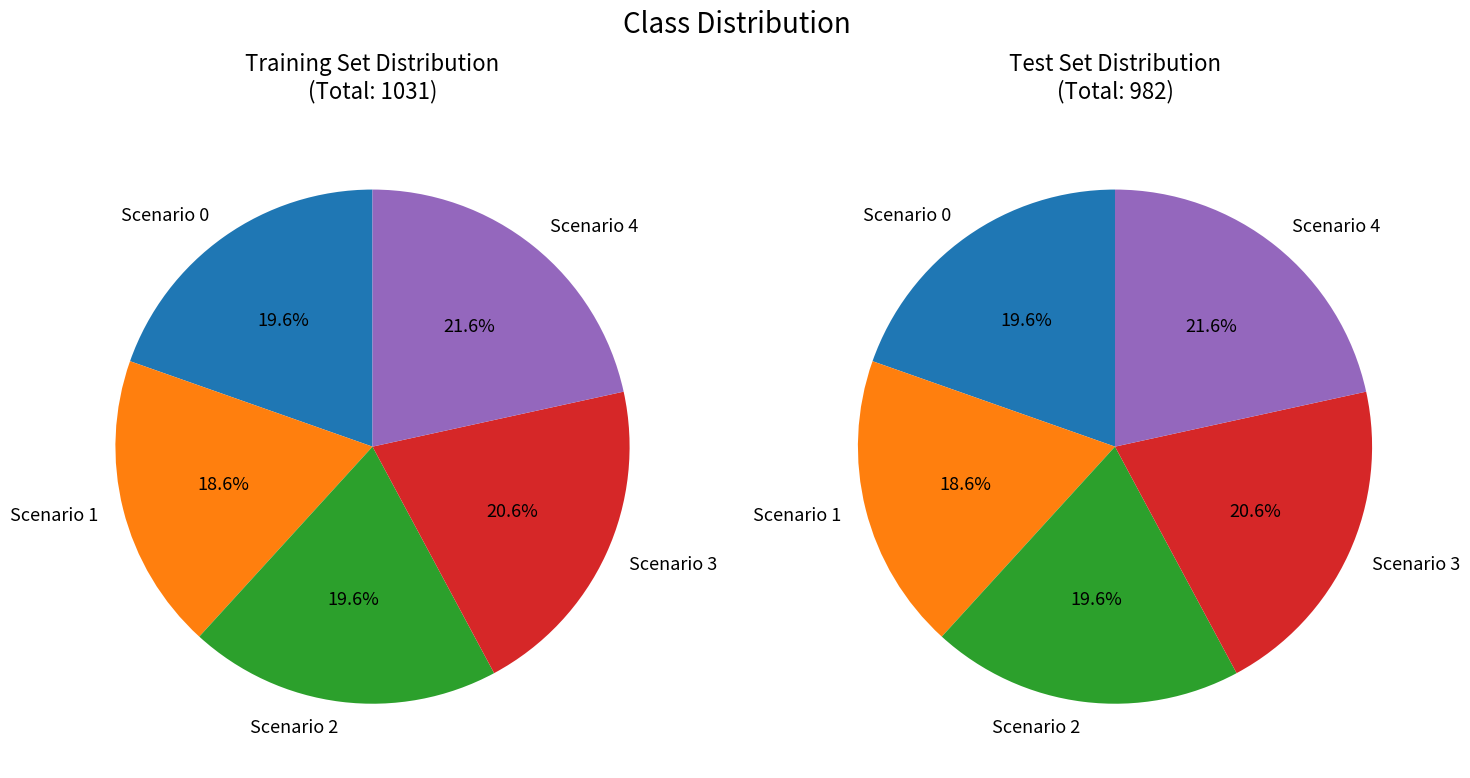

The Scenario 2 slice represents 20% of the pie. True or false?

True